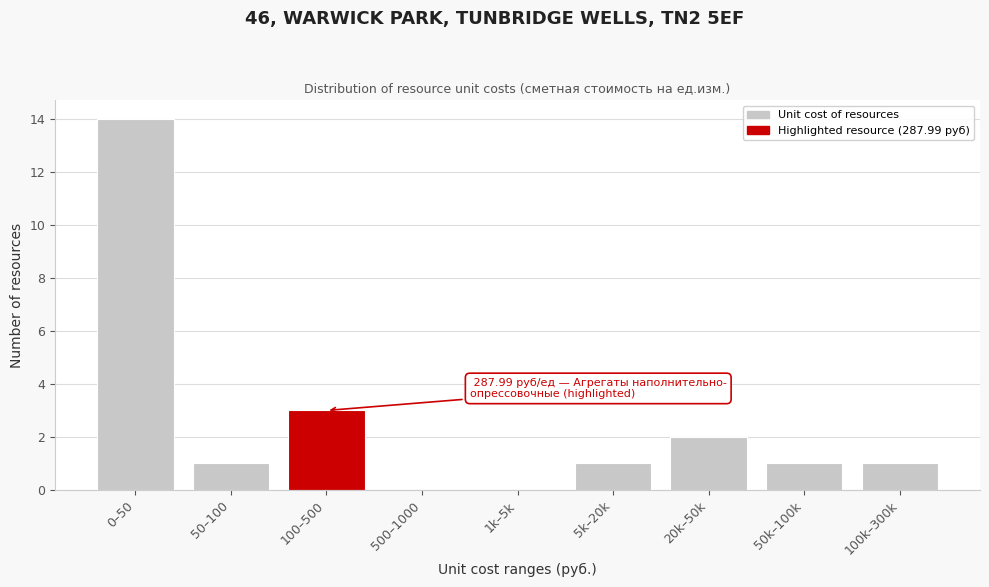

Reading left to right, what are all the values shown in this chart?

0–50=14	50–100=1	100–500=3	500–1000=0	1k–5k=0	5k–20k=1	20k–50k=2	50k–100k=1	100k–300k=1